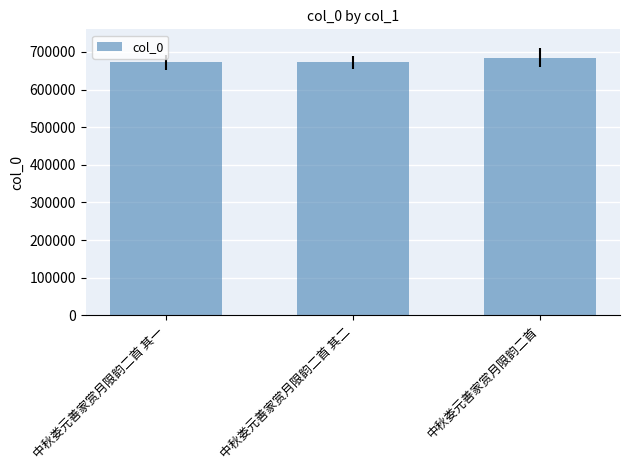

What is the change in value from 中秋娄元善家赏月限韵二首 其一 to 中秋娄元善家赏月限韵二首?

+12712